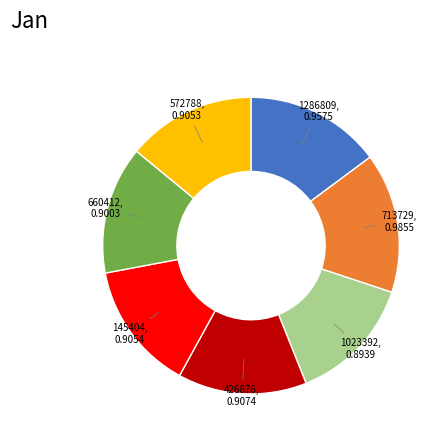

Does any single category account for the majority?

No